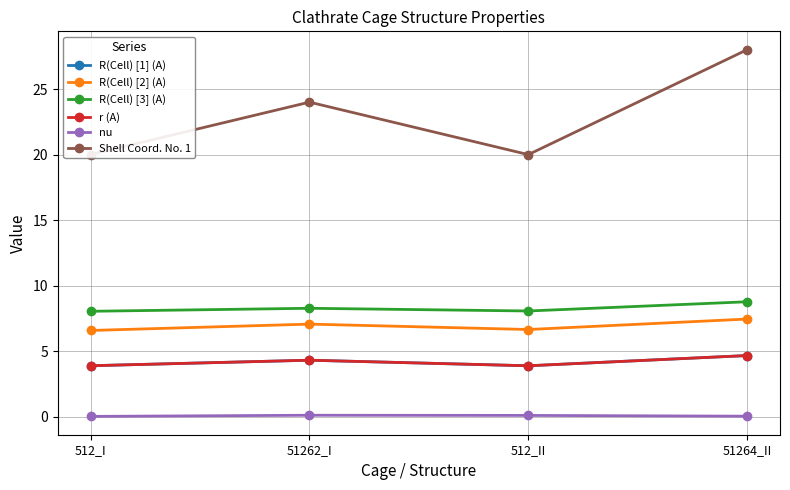

What is the sum of the R(Cell) [3] (A) values at 51262_I and 512_II?

16.4